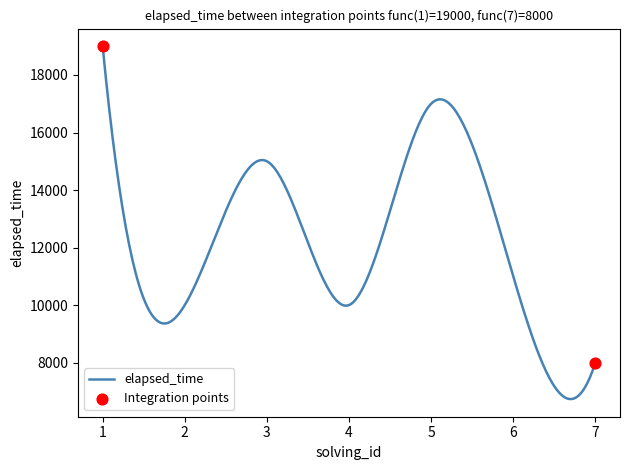

What is the maximum value shown in the chart?

19000.0